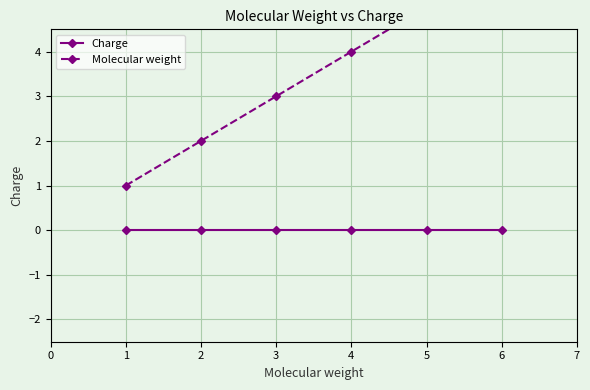

Which series changed the most between 3 and 4?

Molecular weight